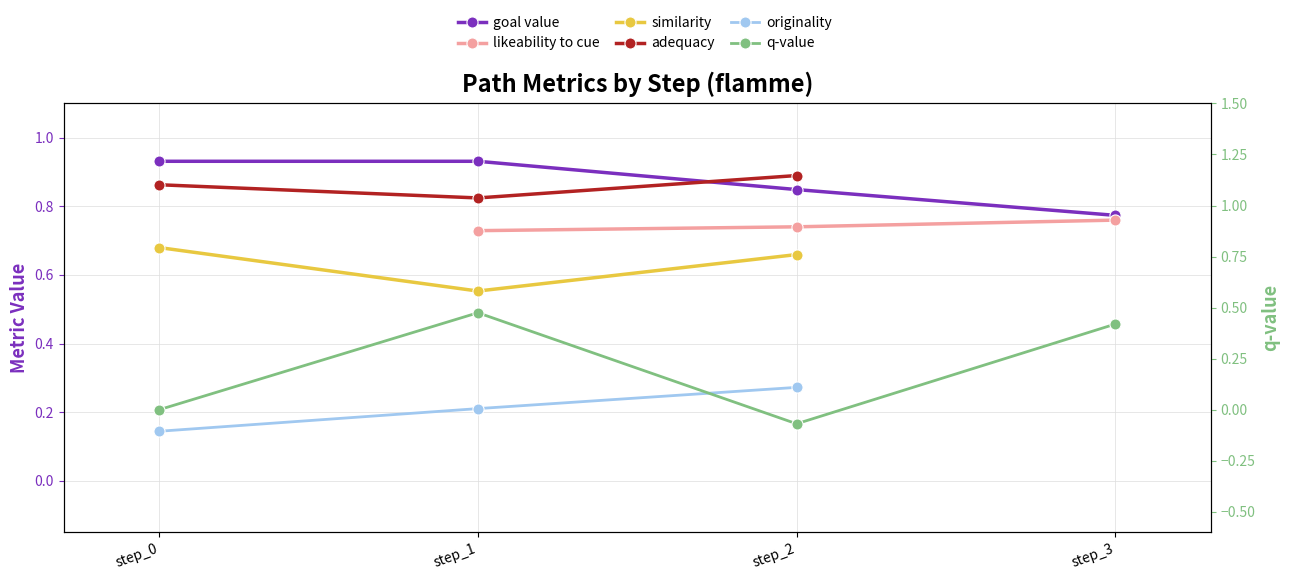

What is the smallest value displayed?

-0.1